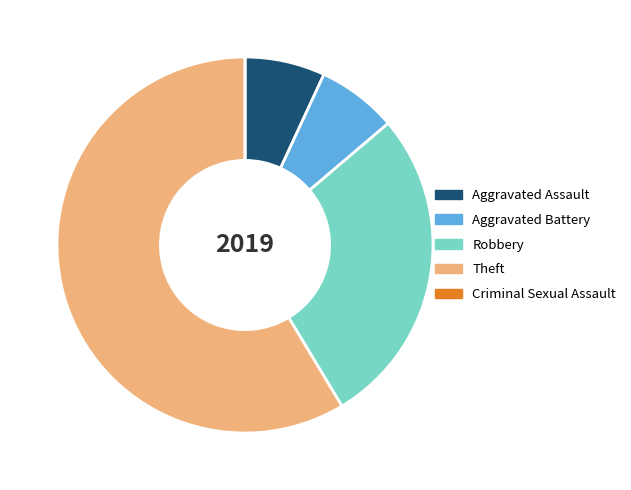

Which has a higher value, Theft or Aggravated Battery?

Theft